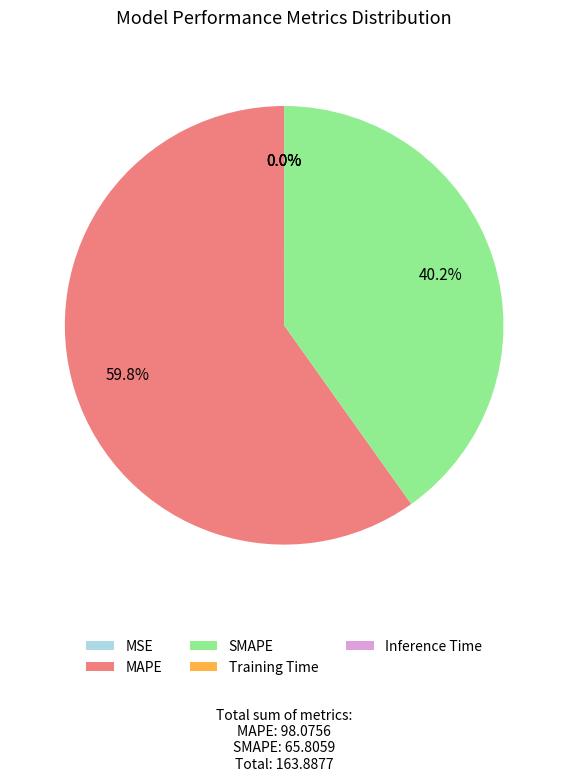

What percentage is the MAPE slice, to the nearest percent?

60%